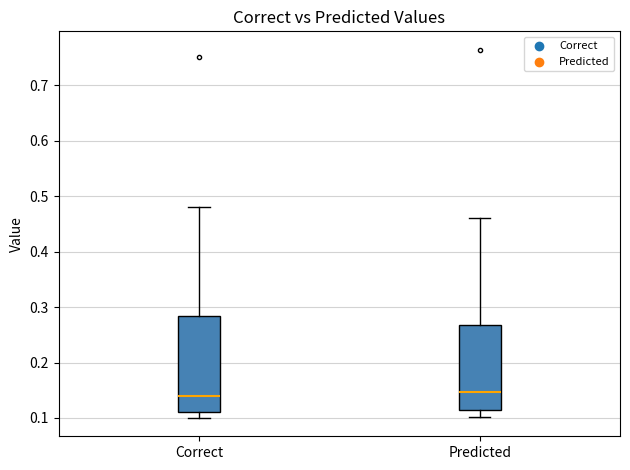

Comparing the boxes themselves (not the whiskers), which one is the tallest?

Correct